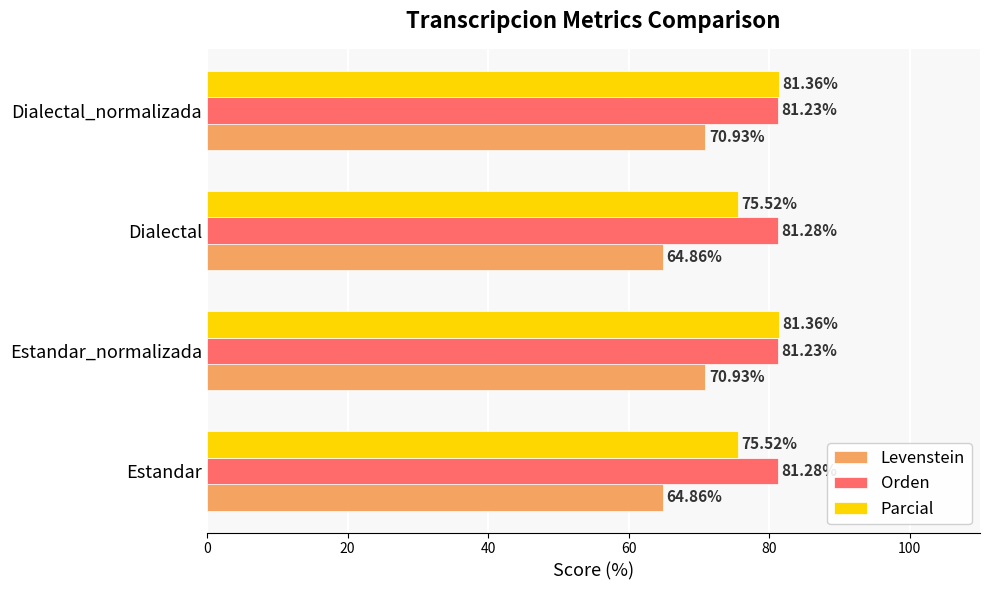

Which series has the widest spread of values?

Levenstein